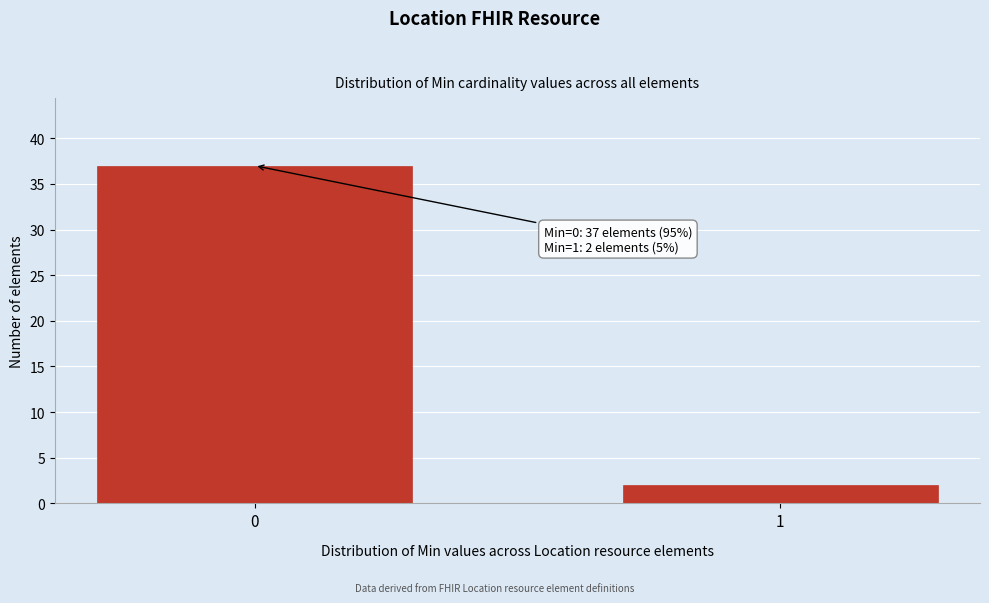

Reading left to right, transcribe all the data shown in this chart.

0=37	1=2